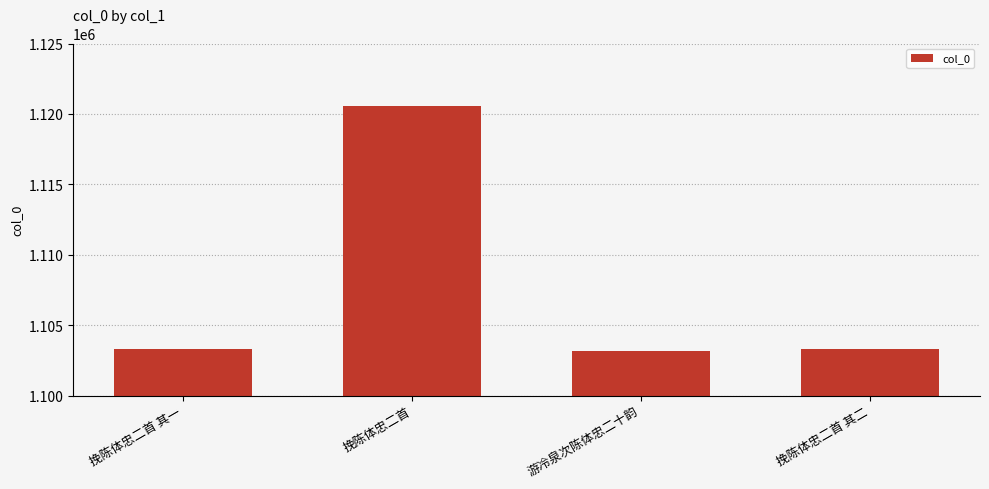

True or false: the data shows 1103284 at 挽陈体忠二首 其一.

True